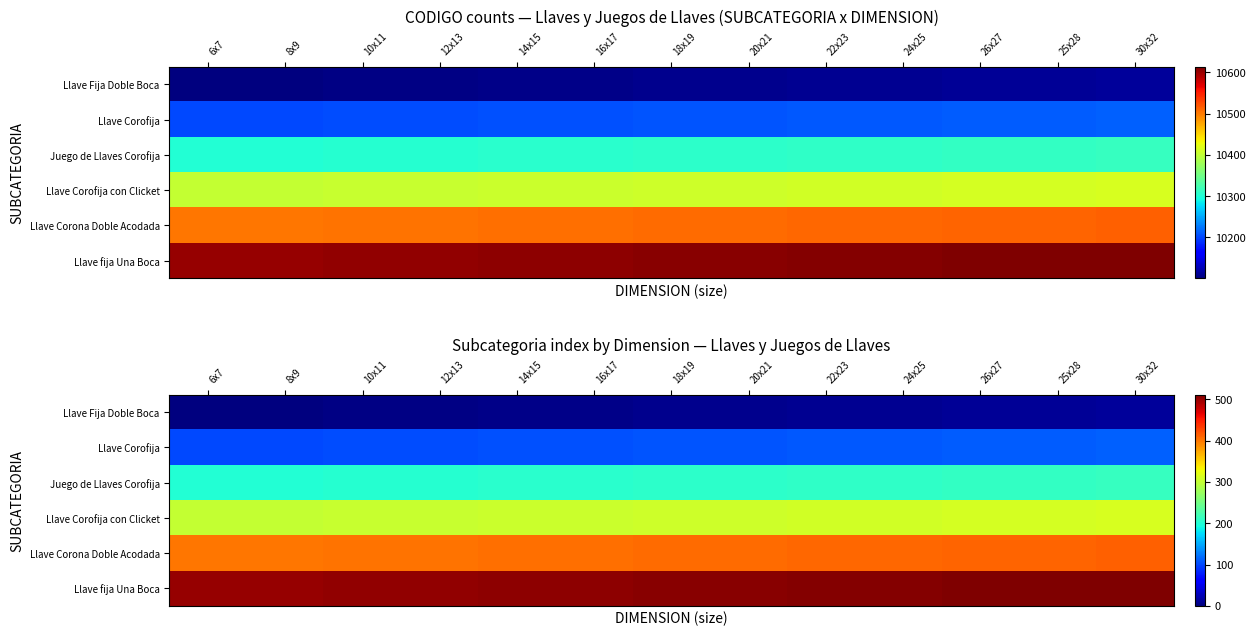

The value of Llave Fija Doble Boca at 22x23 is 2. True or false?

False